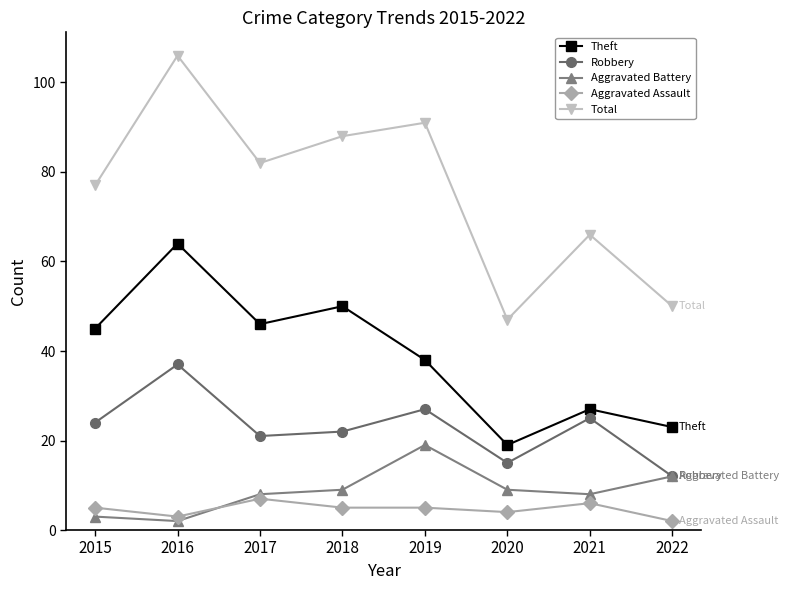

What value does the Theft series have at 2017?

46